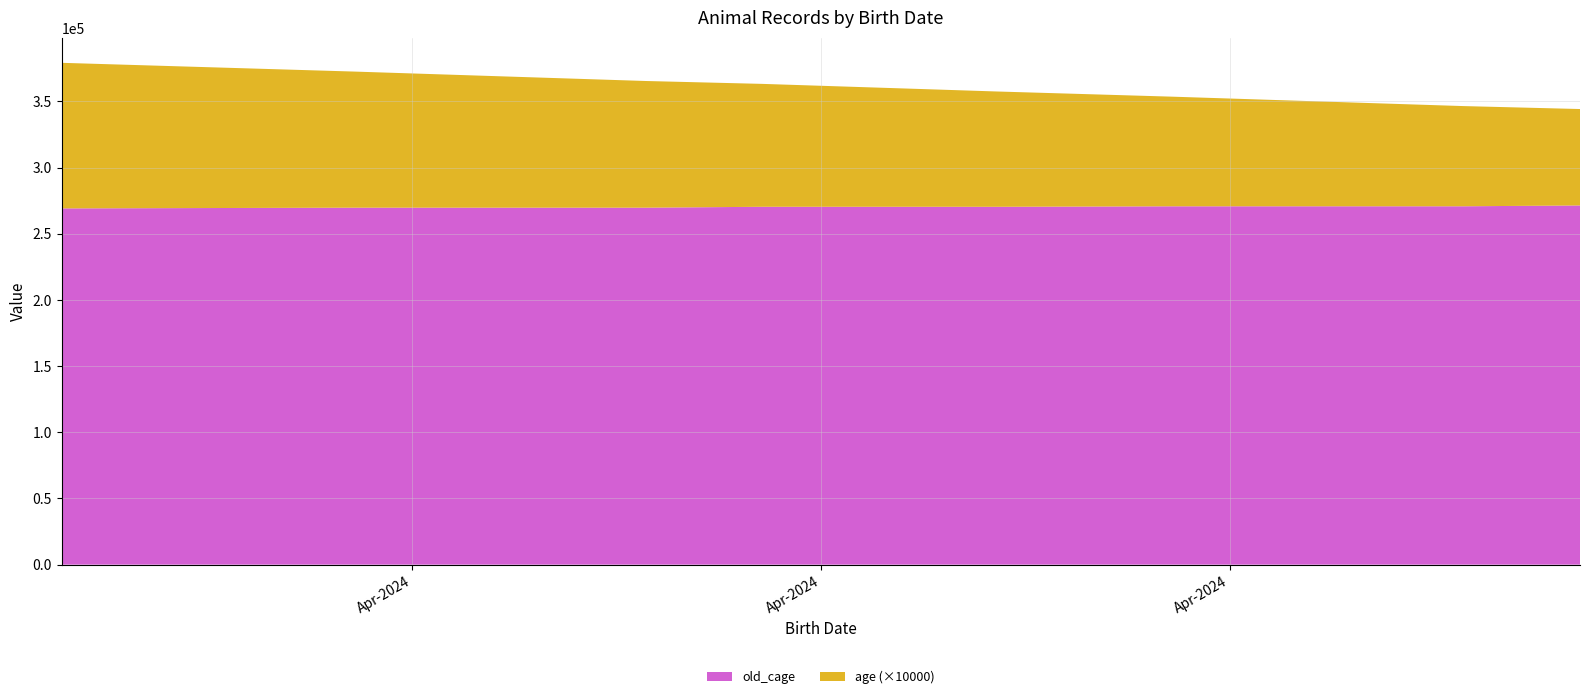

Reading left to right, extract all data points from this chart.

old_cage: 269160.0	269160.0	269160.0	269160.0	269160.0	269703.0	269707.0	269707.0	269709.0	269711.0	269711.0	269713.0	269713.0	269713.0	270386.0	270388.0	270388.0	270388.0	270374.0	270374.0	270374.0	270374.0	270752.0	270752.0	270754.0	270754.0	270754.0	270758.0	270758.0	270760.0	270760.0	270760.0	270760.0	270761.0	271387.0	271387.0	271387.0	271387.0	271387.0
age: 11.0	11.0	11.0	11.0	11.0	10.3	9.9	9.9	9.9	9.7	9.7	9.6	9.6	9.6	9.3	8.9	8.9	8.9	8.7	8.7	8.7	8.7	8.3	8.3	8.1	8.1	8.1	7.9	7.9	7.6	7.6	7.6	7.6	7.6	7.3	7.3	7.3	7.3	7.3